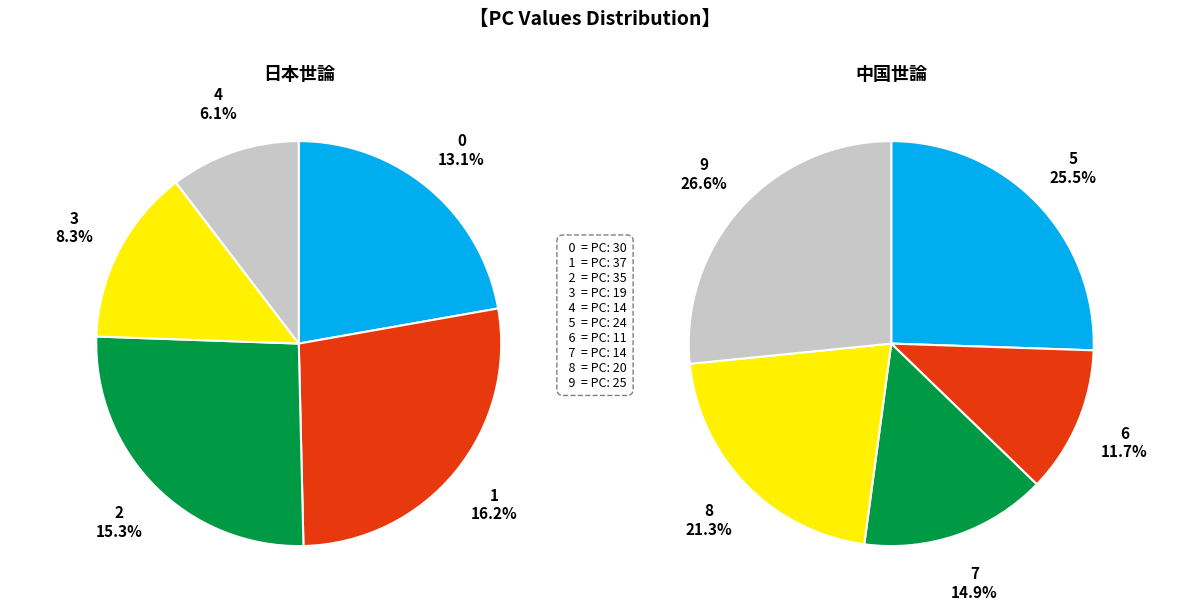

Does 9 account for over 50% of the chart?

No